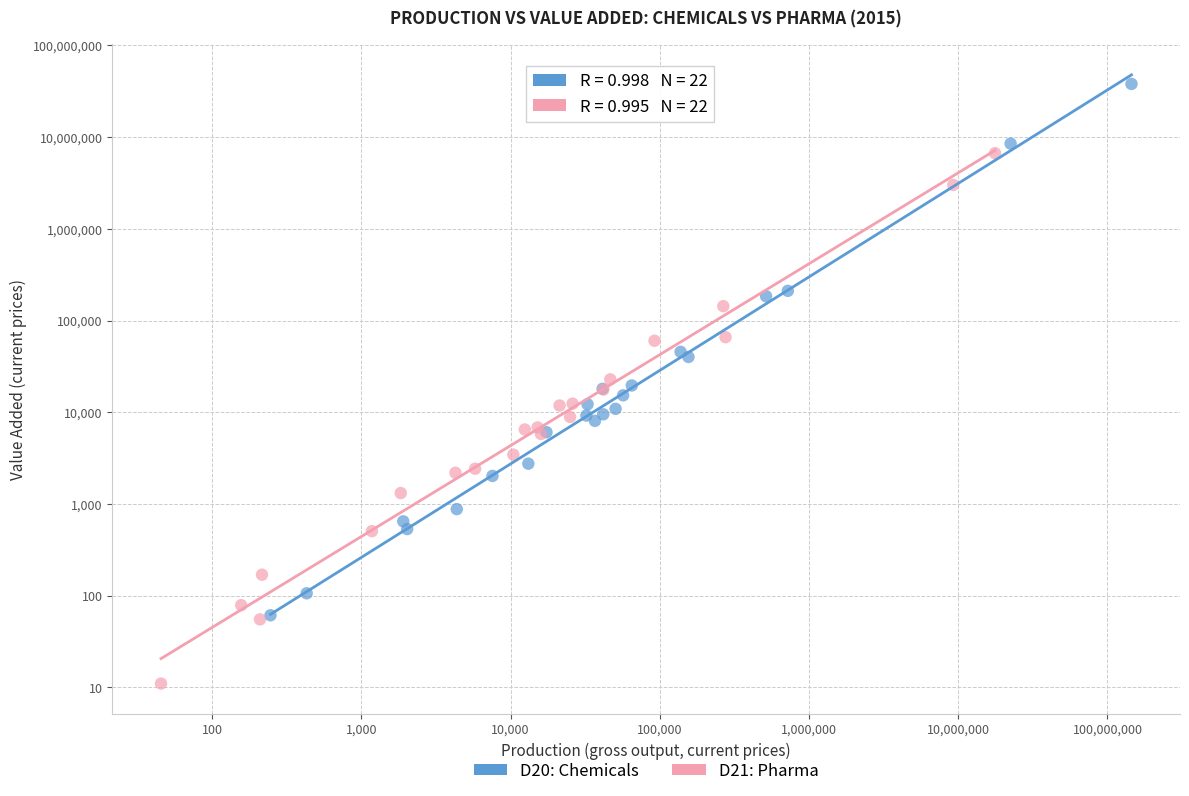

Which series reaches the maximum Y coordinate?

D20: Chemicals